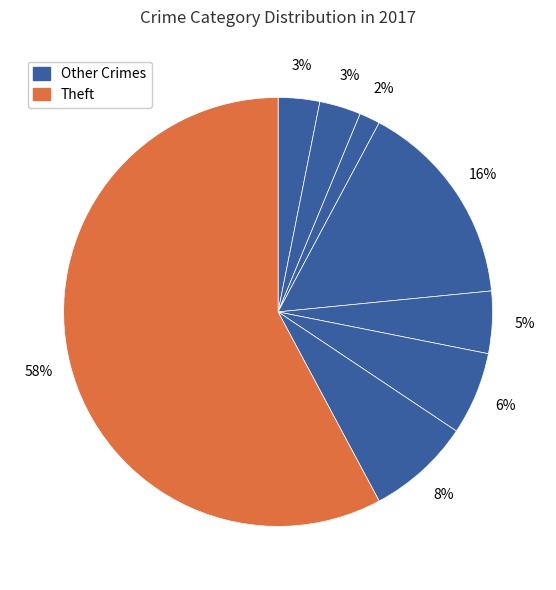

To the nearest percent, what is the difference between the largest and smallest slice percentages?

56%